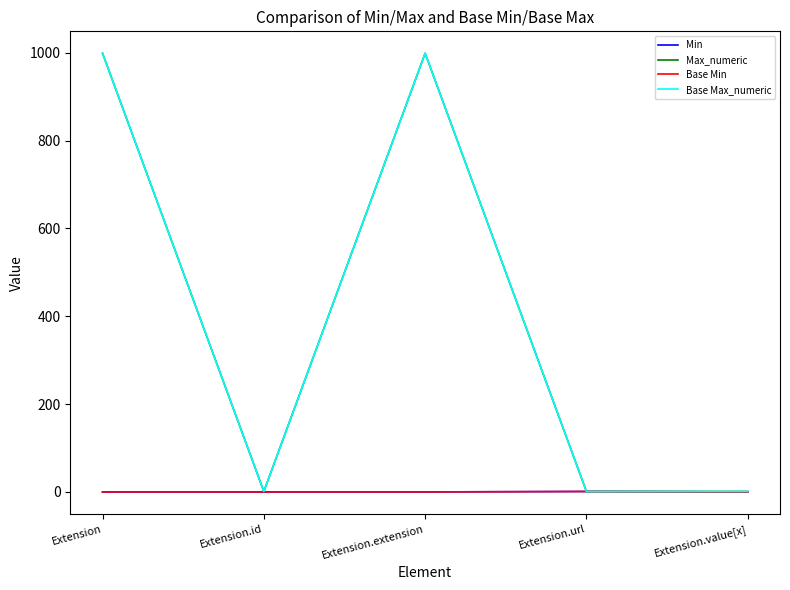

Which label corresponds to the smallest value in the chart?

Extension